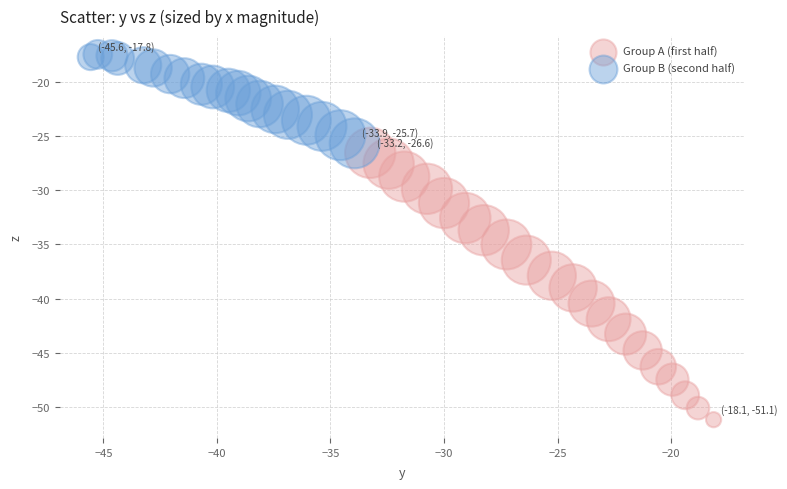

Which series has the largest Y range (max minus min)?

Group A (first half)